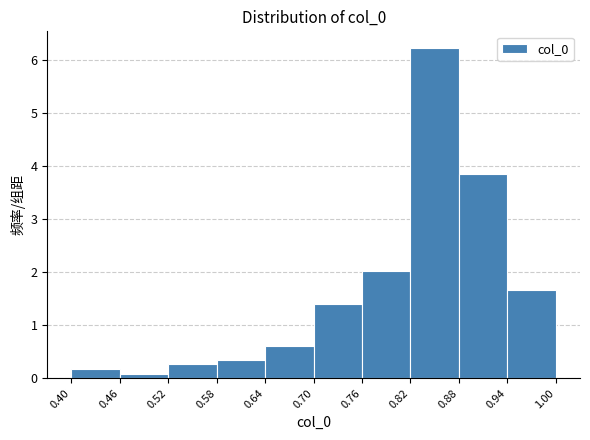

Which range on the x-axis has the tallest bar?

0.82 to 0.88